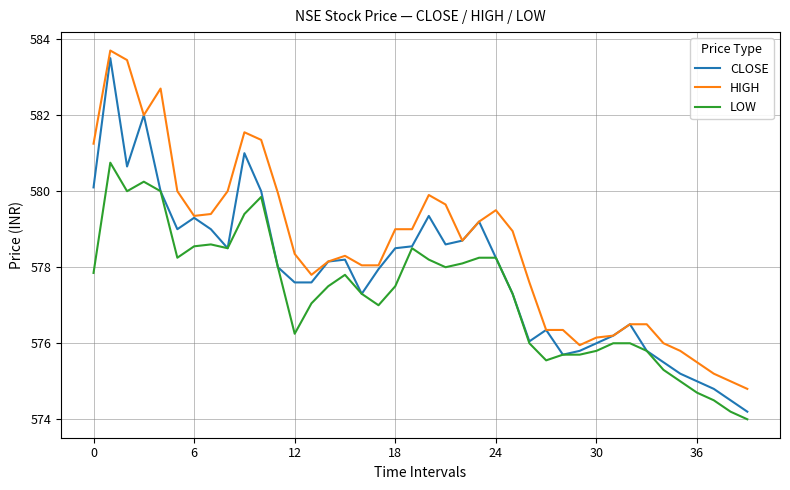

Rank the series by their average value, from highest to lowest.

HIGH, CLOSE, LOW